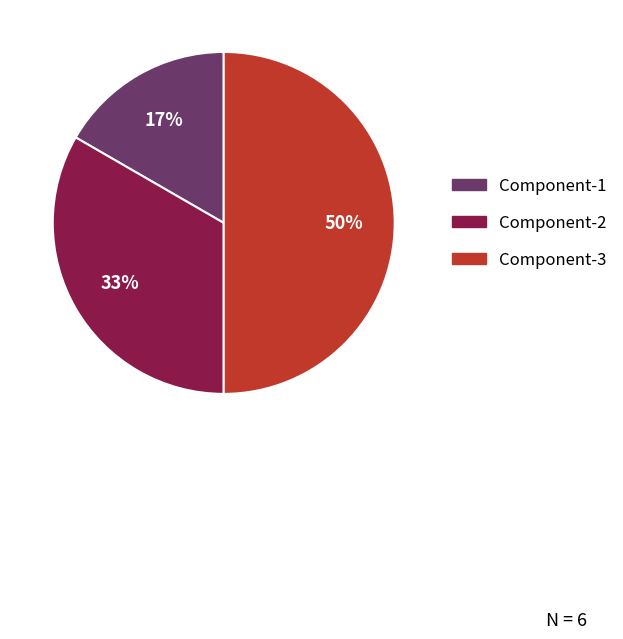

Rank the categories by value from highest to lowest.

Component-3, Component-2, Component-1